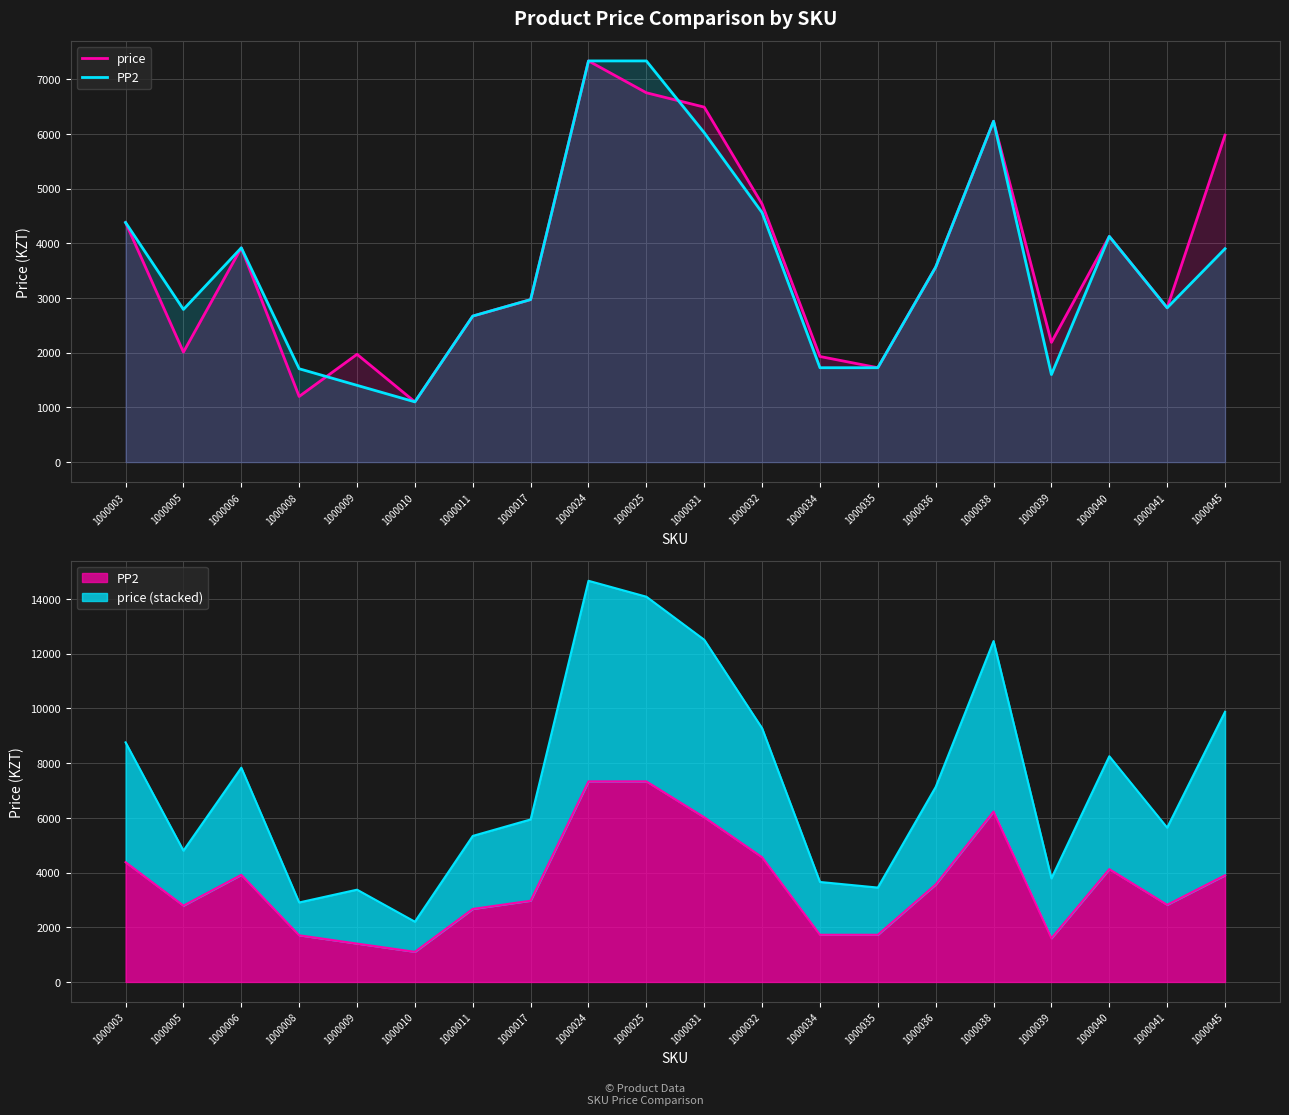

Reading right to left, transcribe all the data shown in this chart.

price: 5975	2820	4125	2188	6230	3564	1725	1930	4715	6488	6750	7332	2970	2669	1101	1970	1200	3916	2010	4379
PP2: 3900	2820	4125	1600	6230	3564	1725	1725	4560	6020	7332	7332	2970	2669	1101	1403	1706	3916	2790	4379